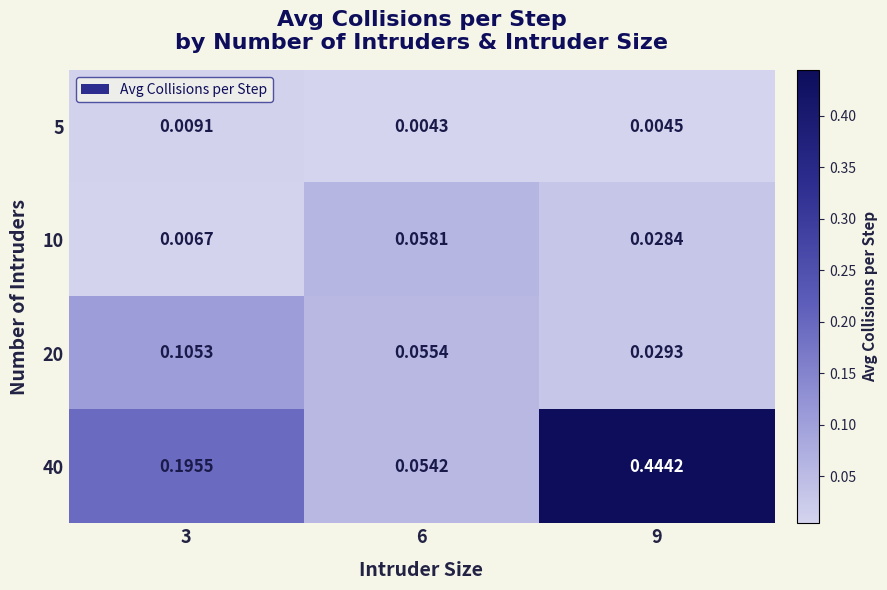

Which series has the largest range (max minus min)?

40